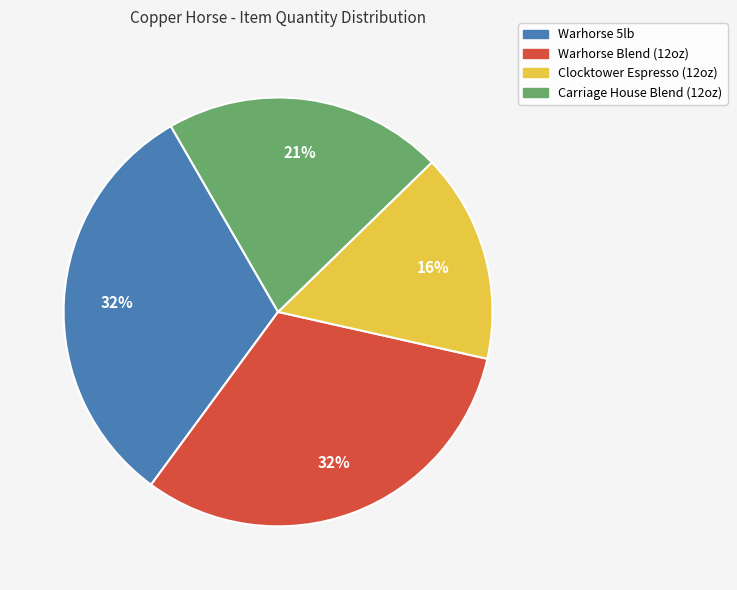

To the nearest percent, what is the average slice percentage?

25%